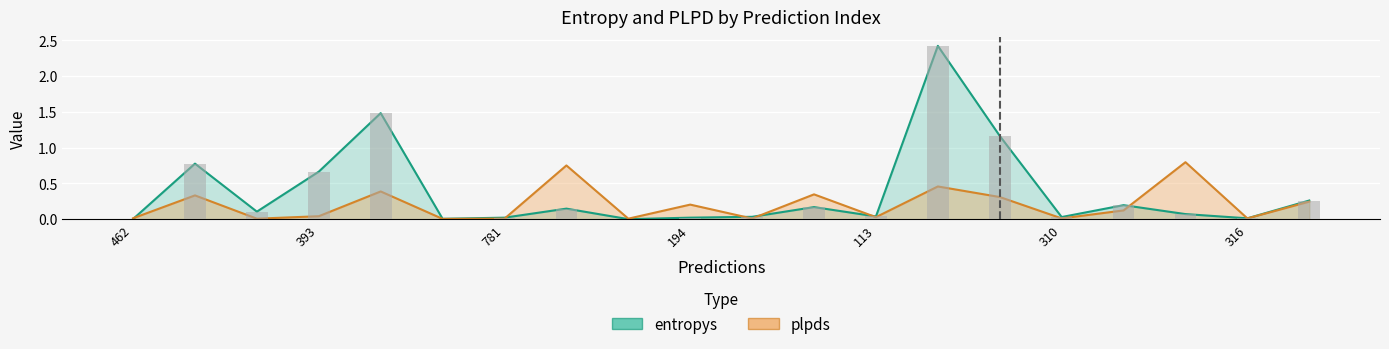

At how many categories does at least one series exceed 1?

3